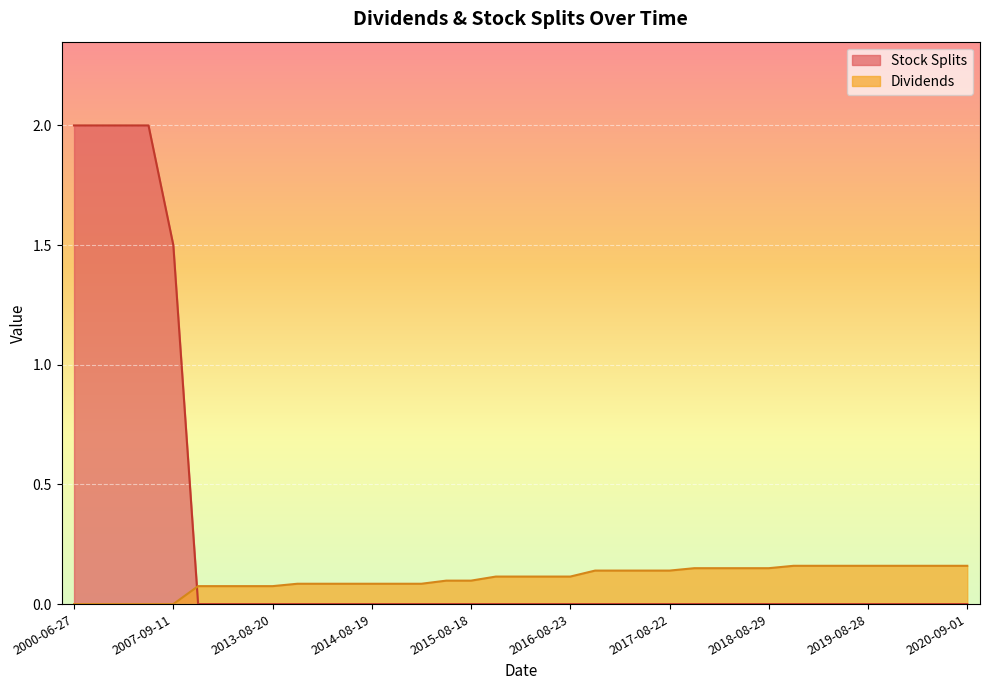

Count the Dividends values in the range 0 to 1.

37